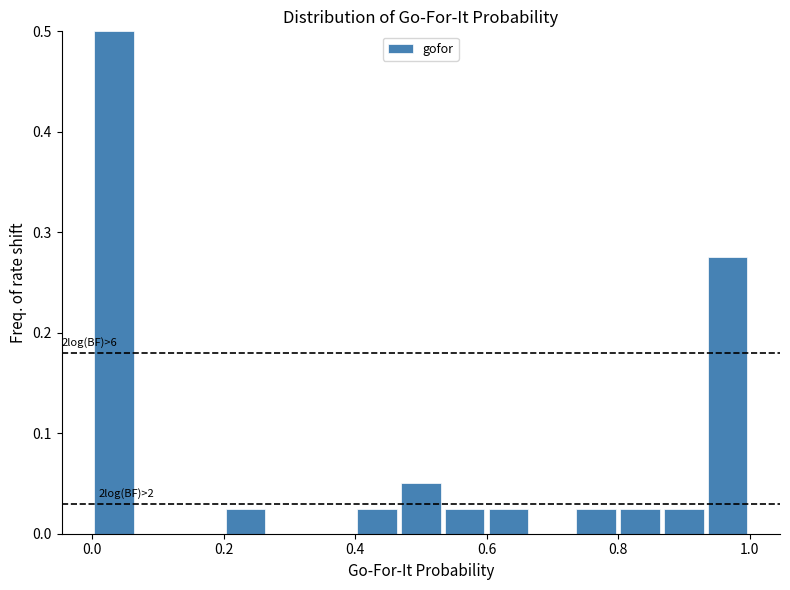

Around what value on the x-axis is the tallest bar? Give the approximate position of its centre, as read against the axis.

0.04